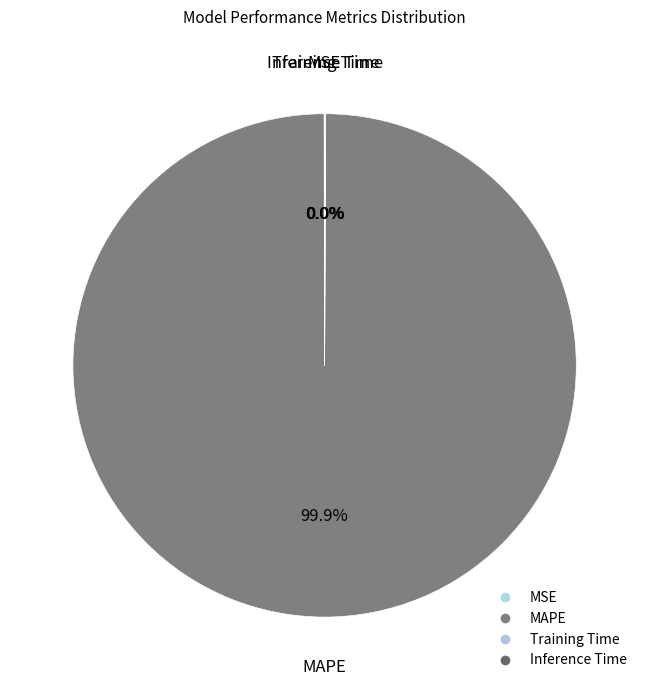

Rank the categories by value from lowest to highest.

Inference Time, MSE, Training Time, MAPE